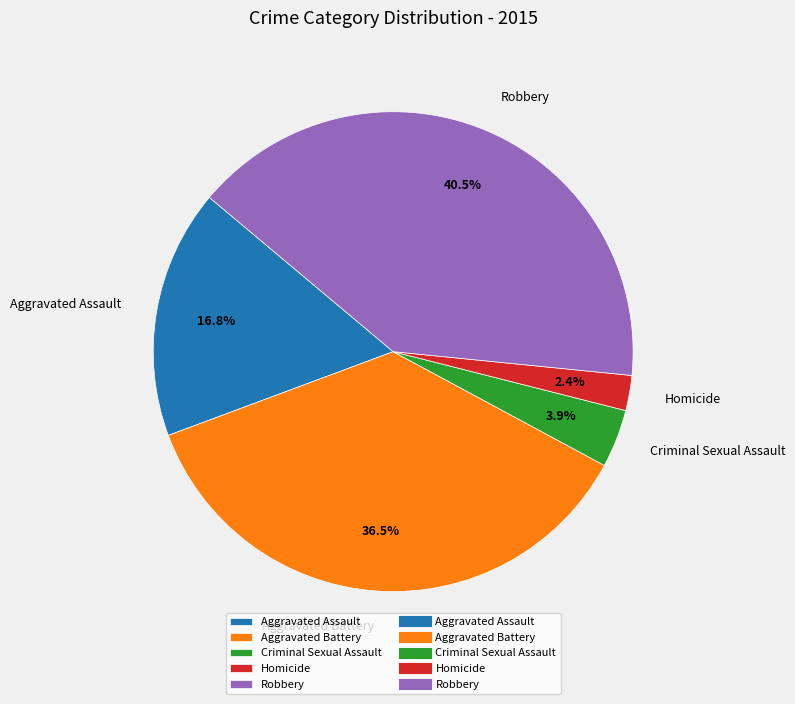

Combined, do Robbery and Aggravated Battery account for over 50%?

Yes